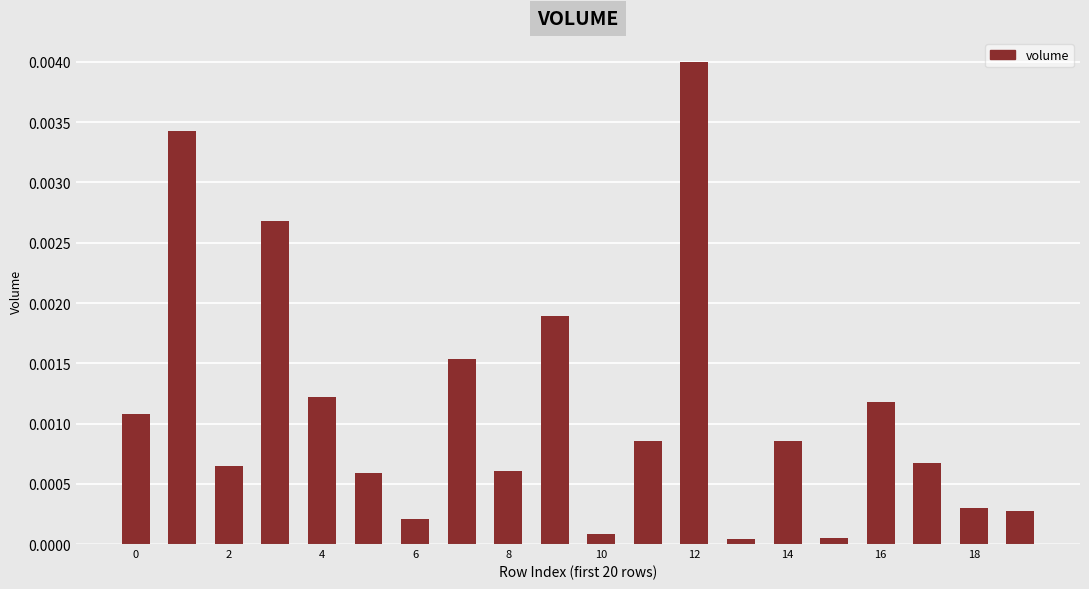

Which label corresponds to the largest value in the chart?

12